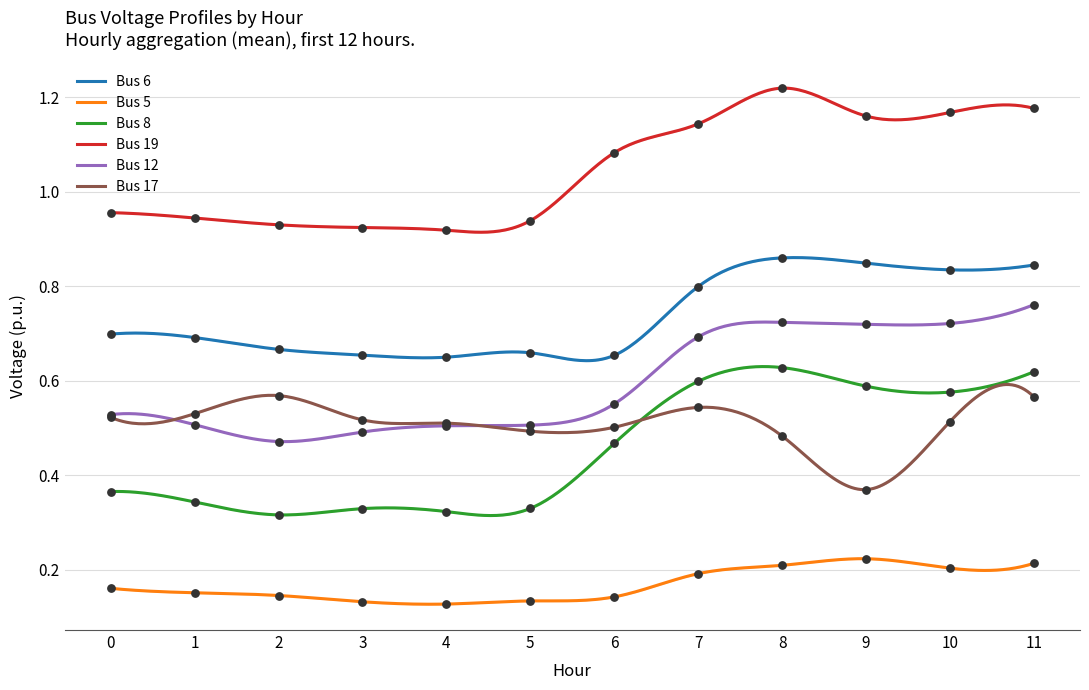

At which category is the sum across all series the highest?

11